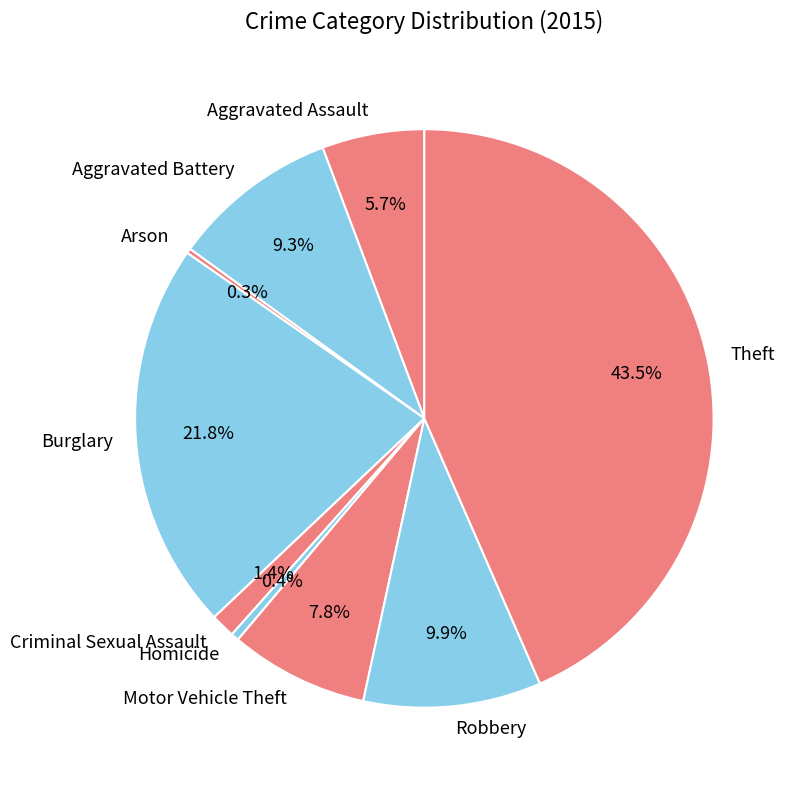

What percentage do Aggravated Assault and Criminal Sexual Assault together represent?

7.1%